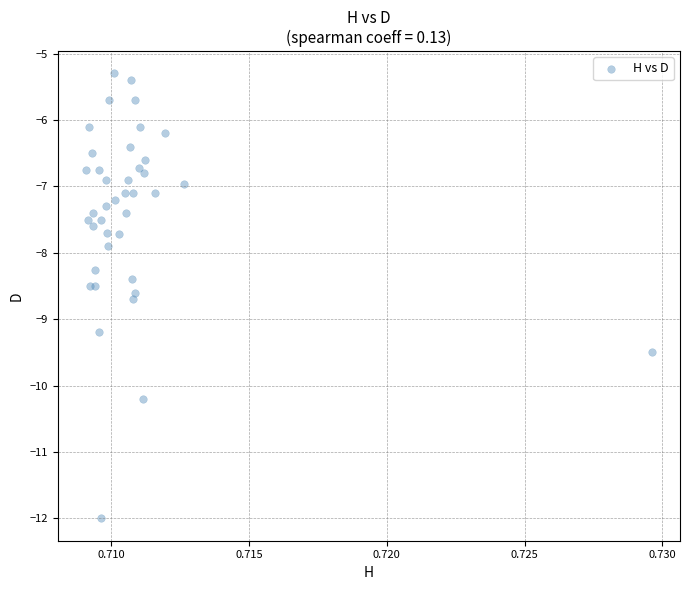

What Y value in the scatter plot is closest to -8?

-7.9